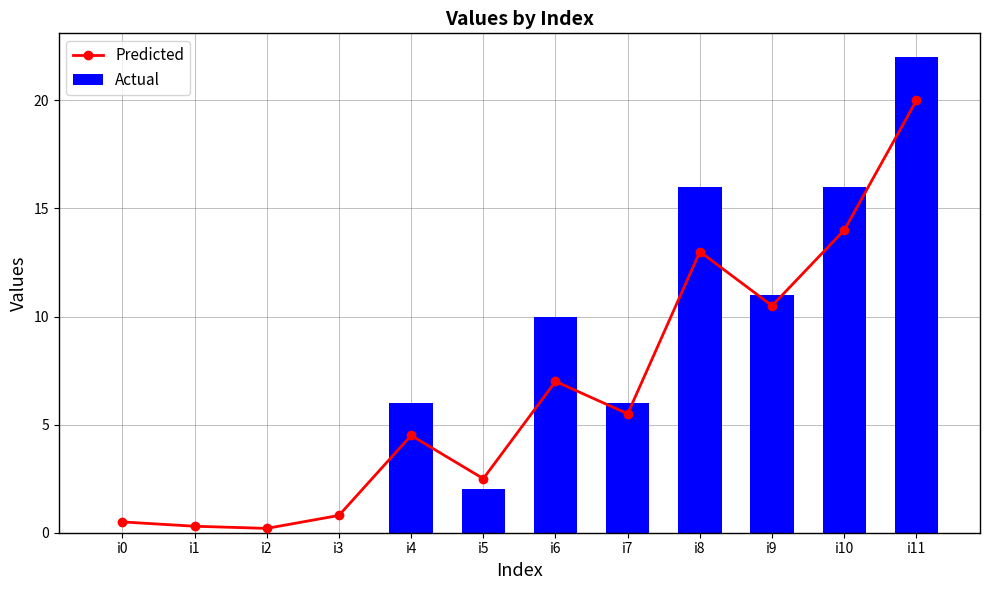

At which category does the chart reach its minimum across all series?

i0